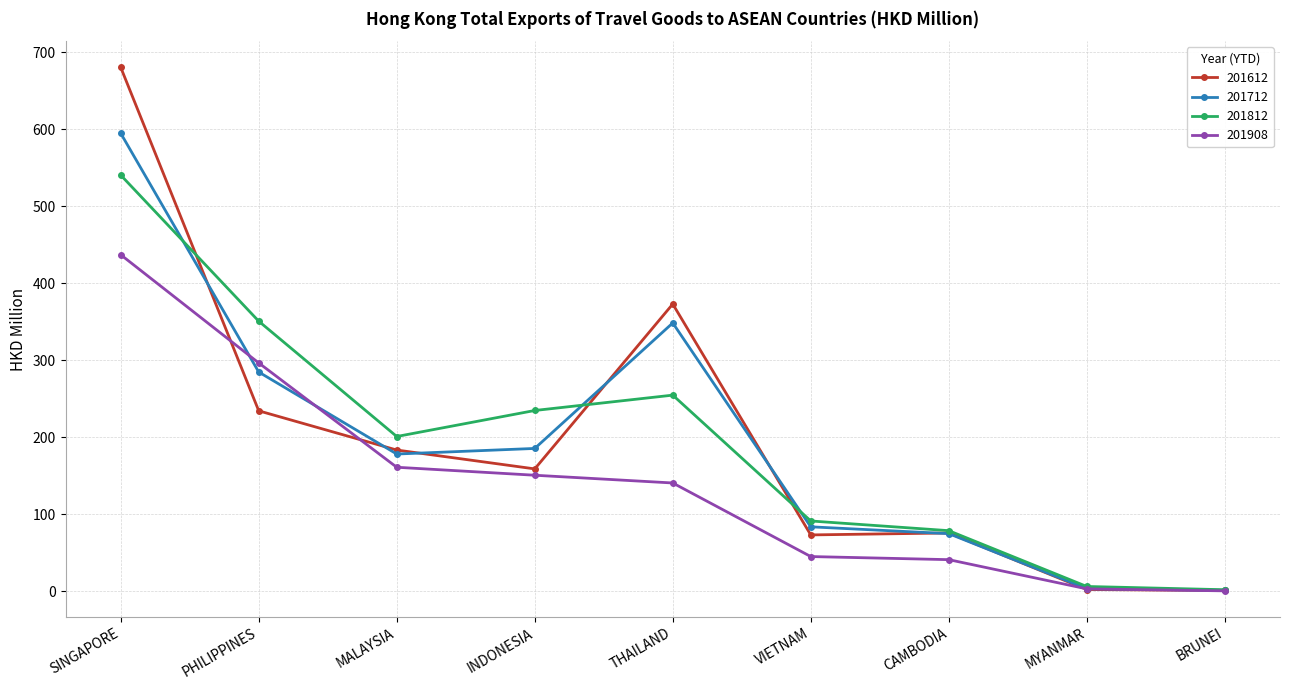

How many data points in 201812 are above 200?

5